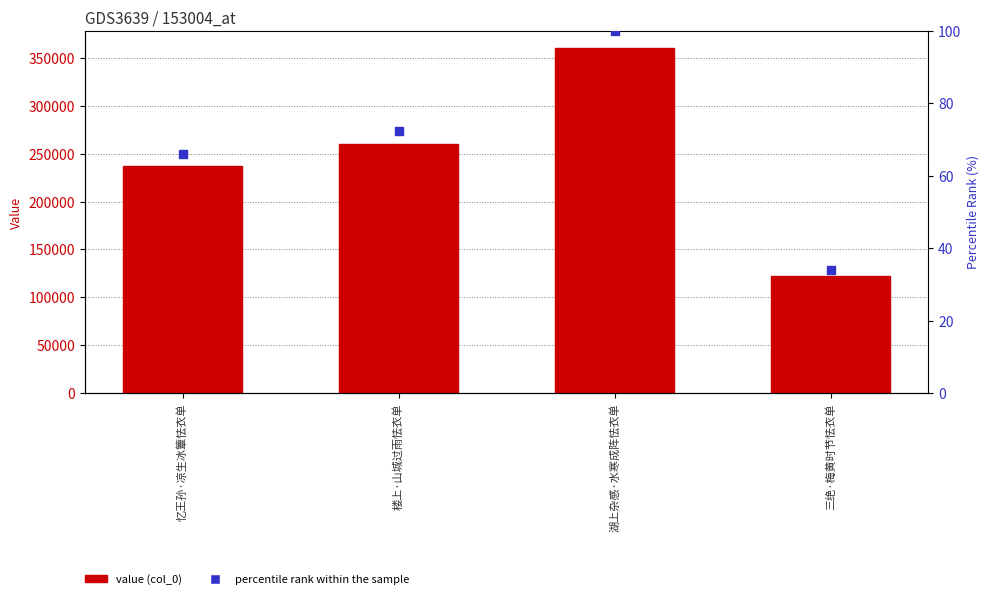

Is the value of percentile rank within the sample at 忆王孙·凉生冰簟怯衣单 greater than the value of col_0 at 楼上·山城过雨怯衣单?

No